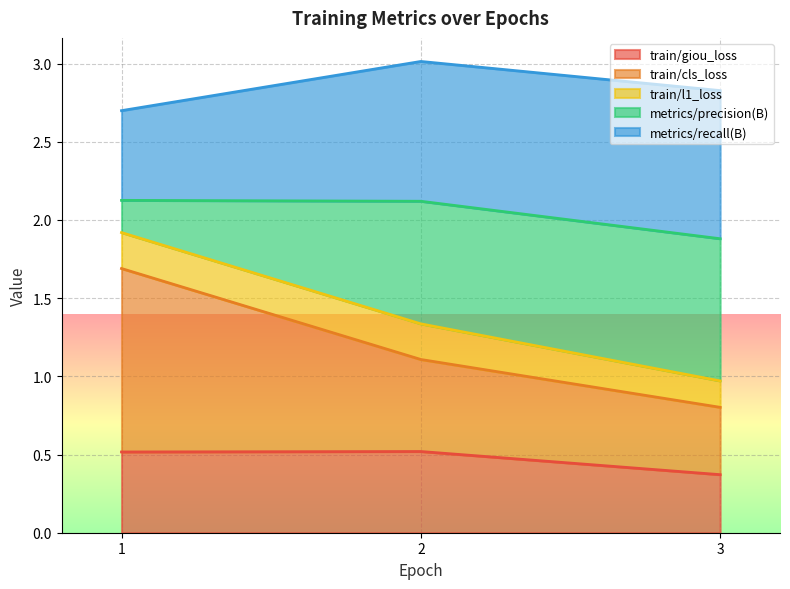

How many lines are shown in the chart?

5